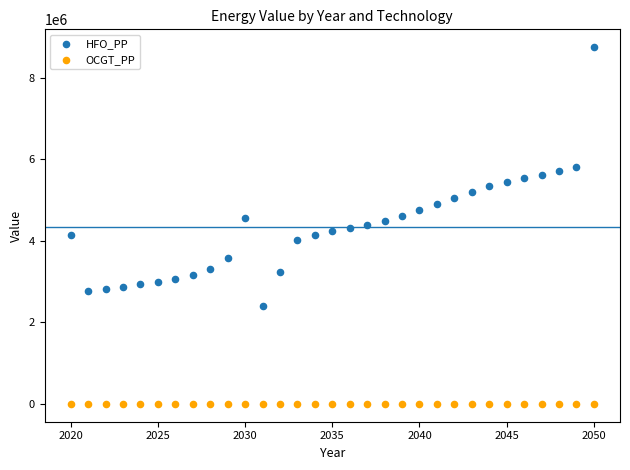

Which series reaches the minimum Y coordinate?

OCGT_PP